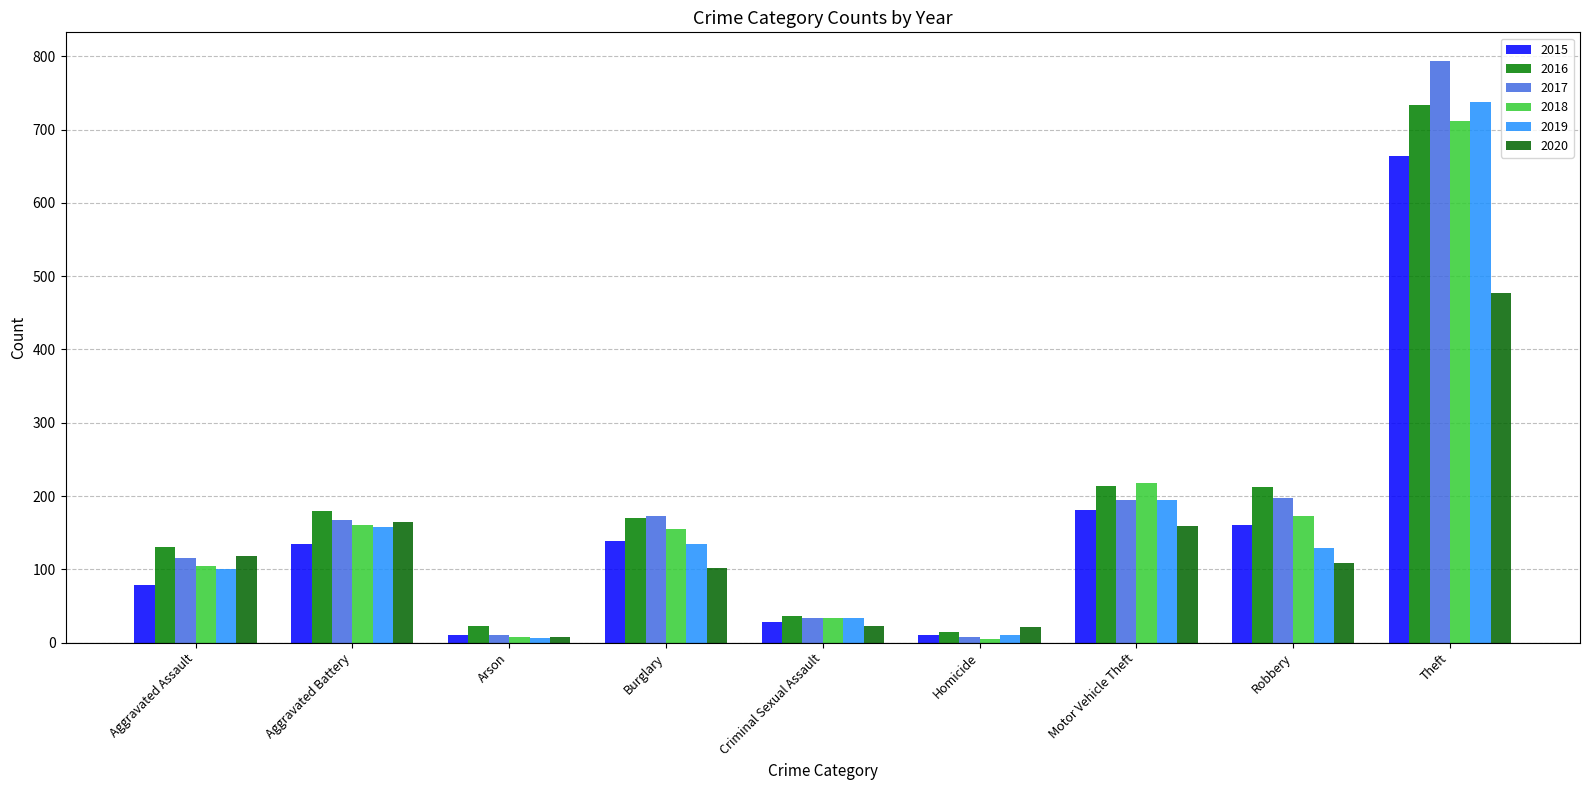

True or false: 2016 has a value of 734 at Theft.

True